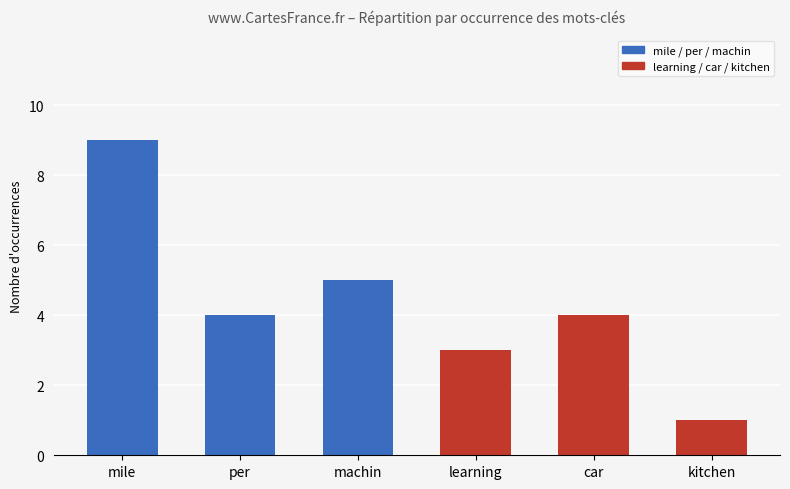

How many distinct data groups are displayed?

1